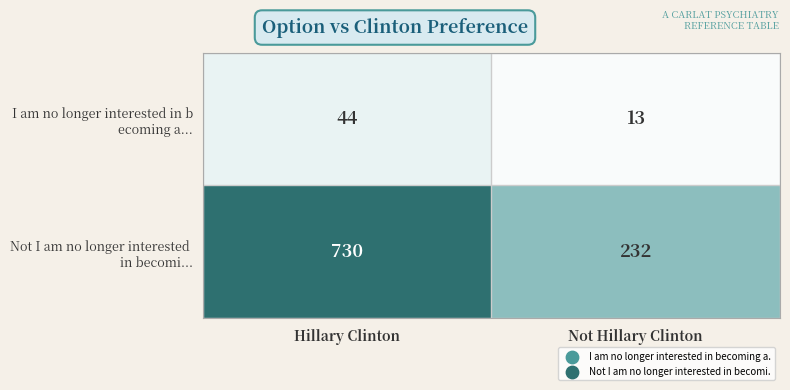

How many series are shown in this chart?

2